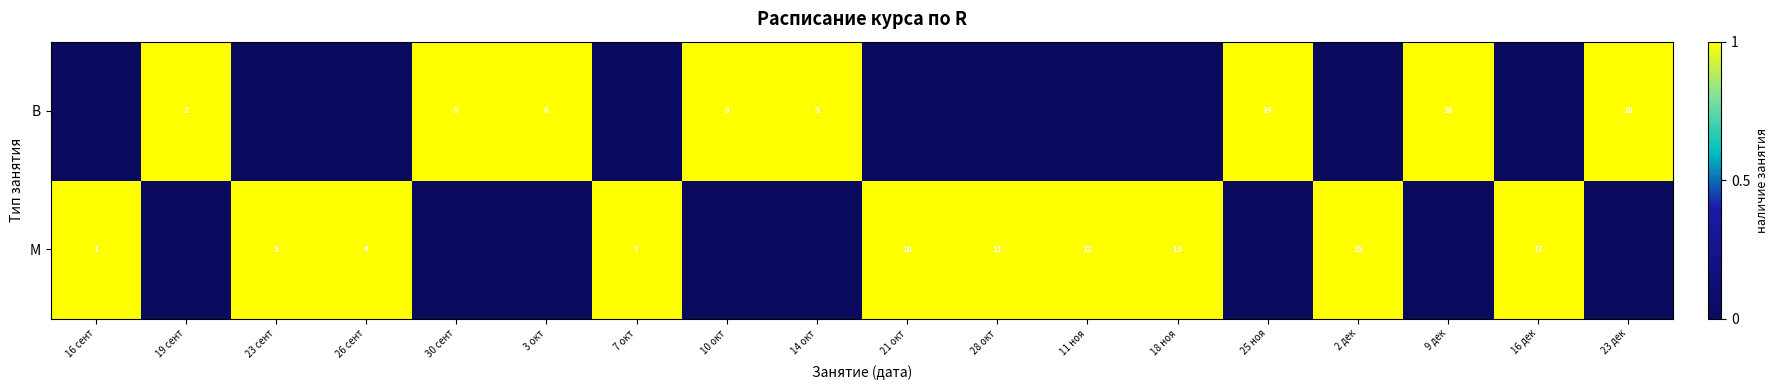

Is it true that М equals 10 at 21 окт?

True